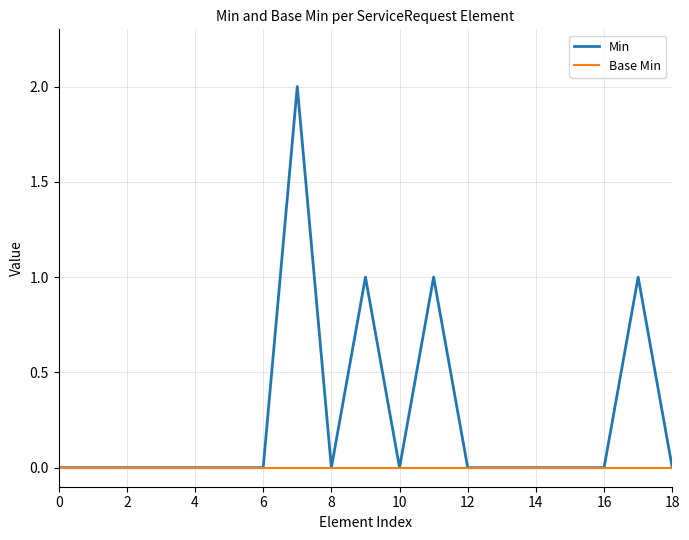

What is the difference between the maximum and minimum values in the Min series?

2